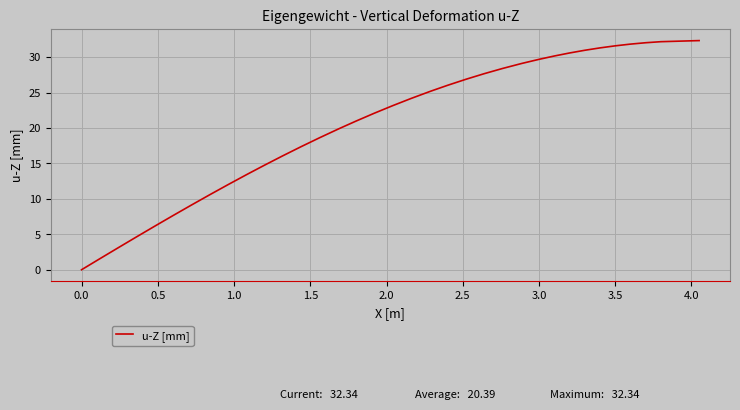

Is this an area chart (filled region under the line)?

No